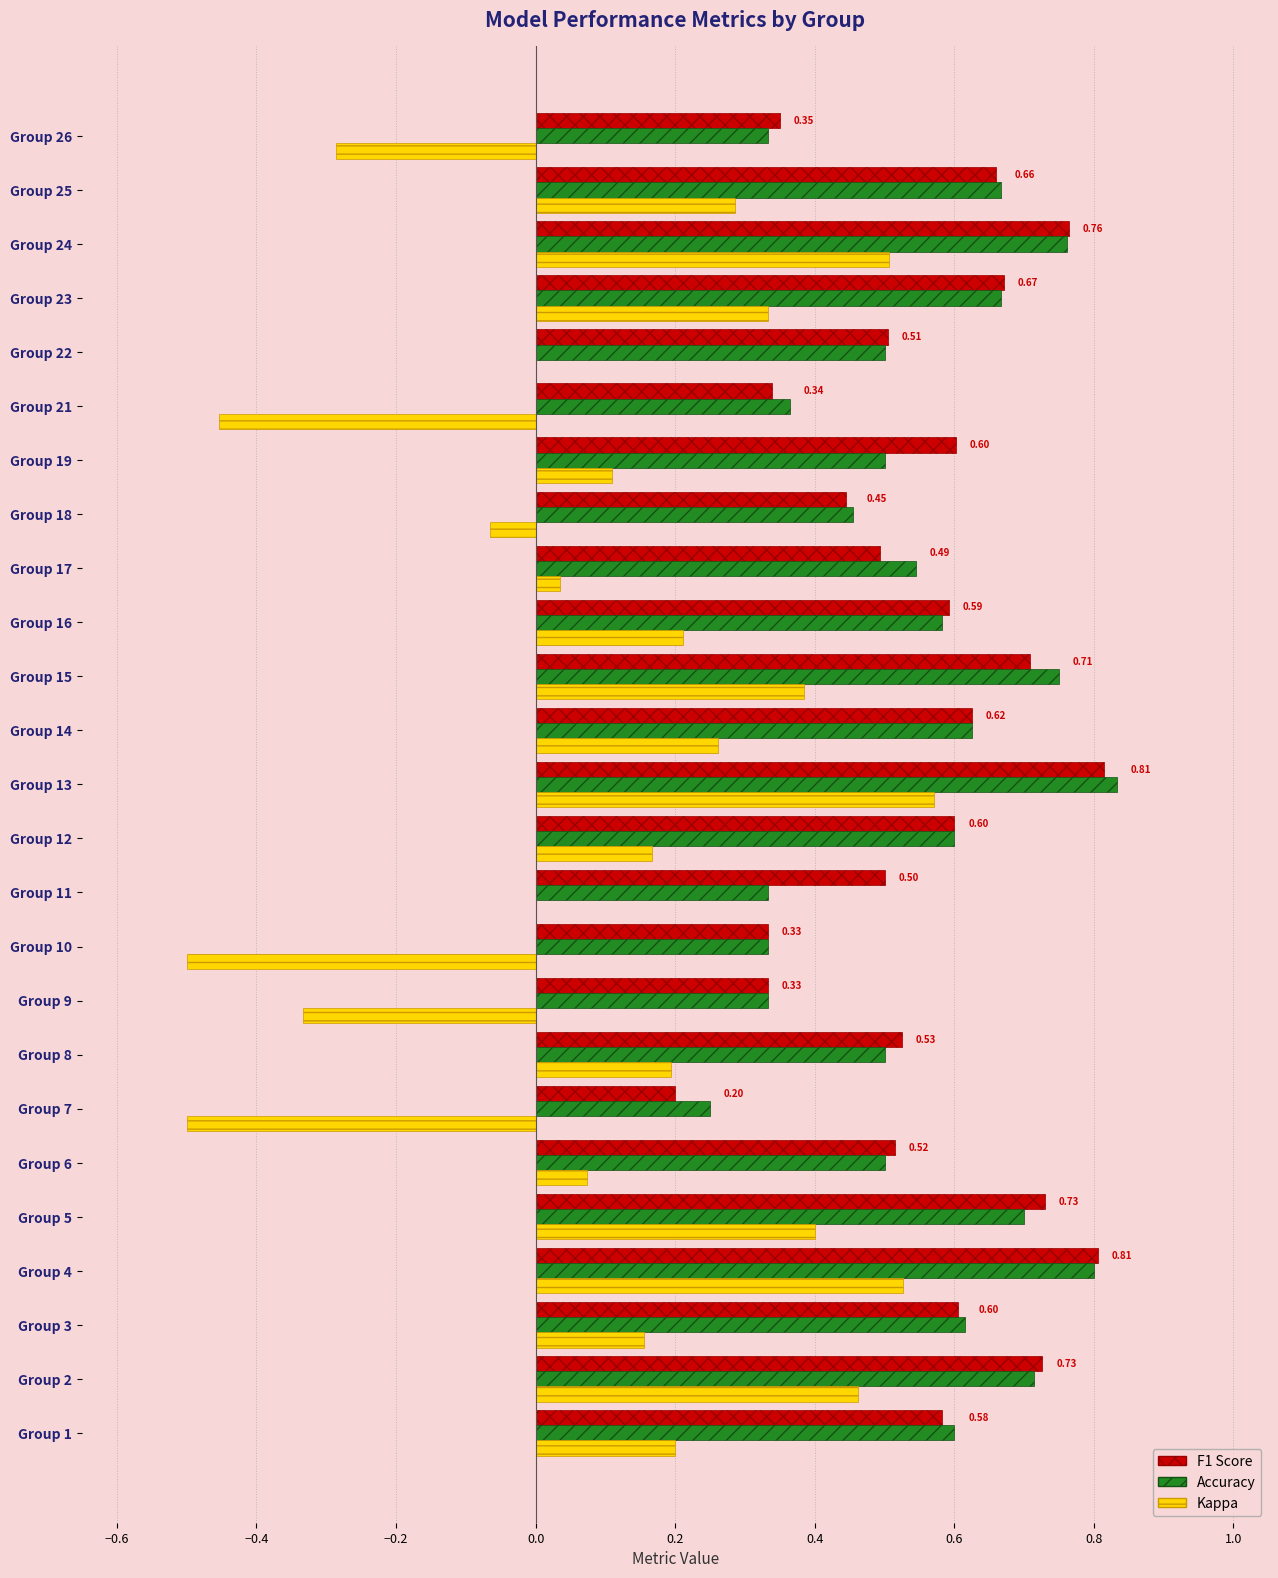

What is the sum of all Accuracy values?

13.9